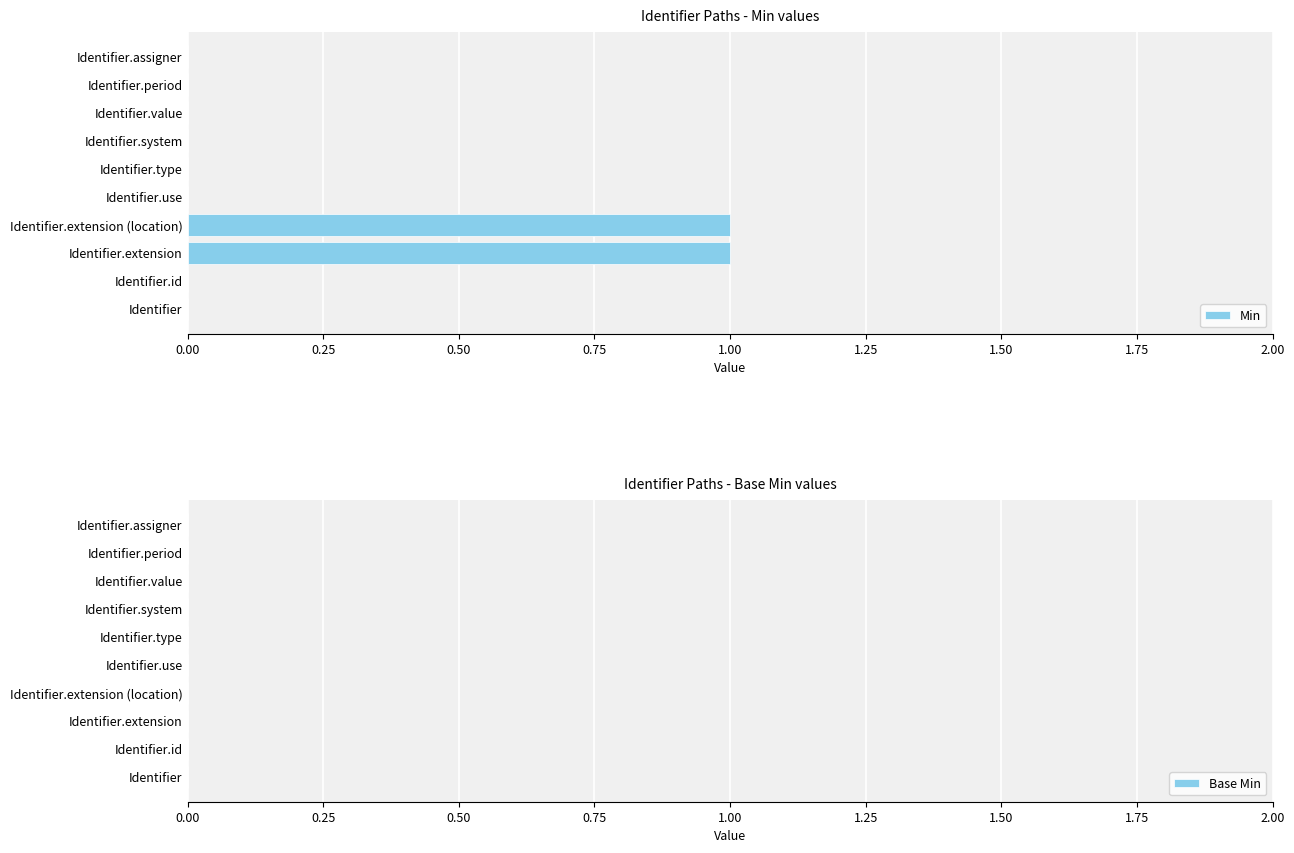

What is the change in value from Identifier.id to Identifier.extension (location)?

+1